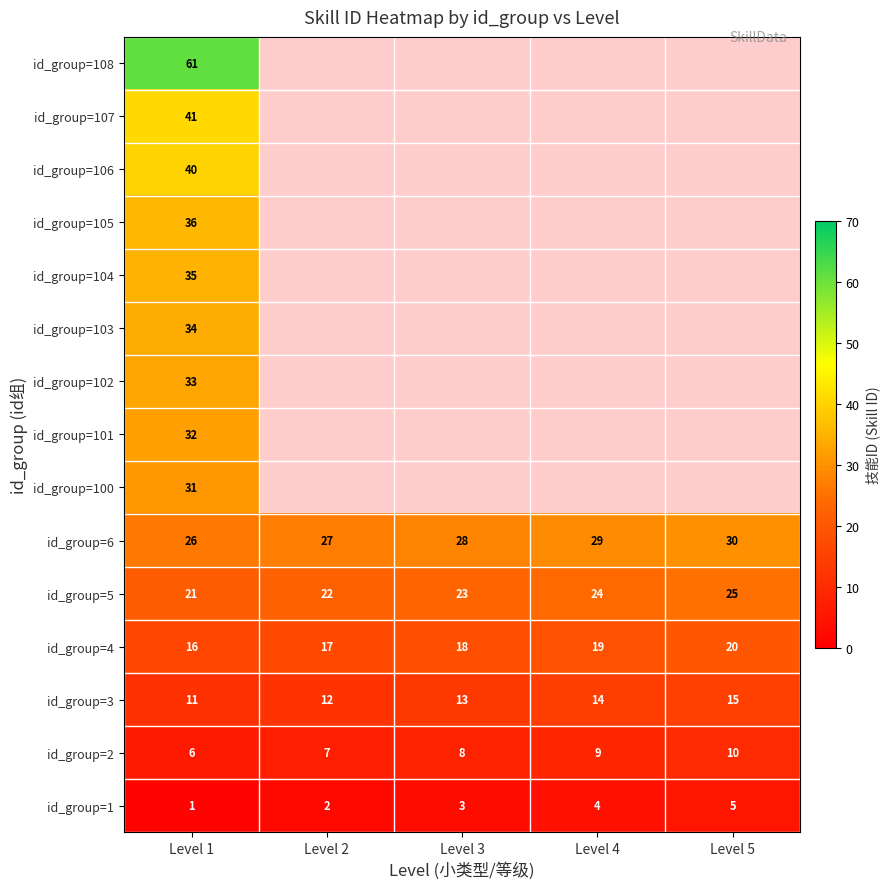

True or false: id_group=4 has a value of 19 at Level 4.

True